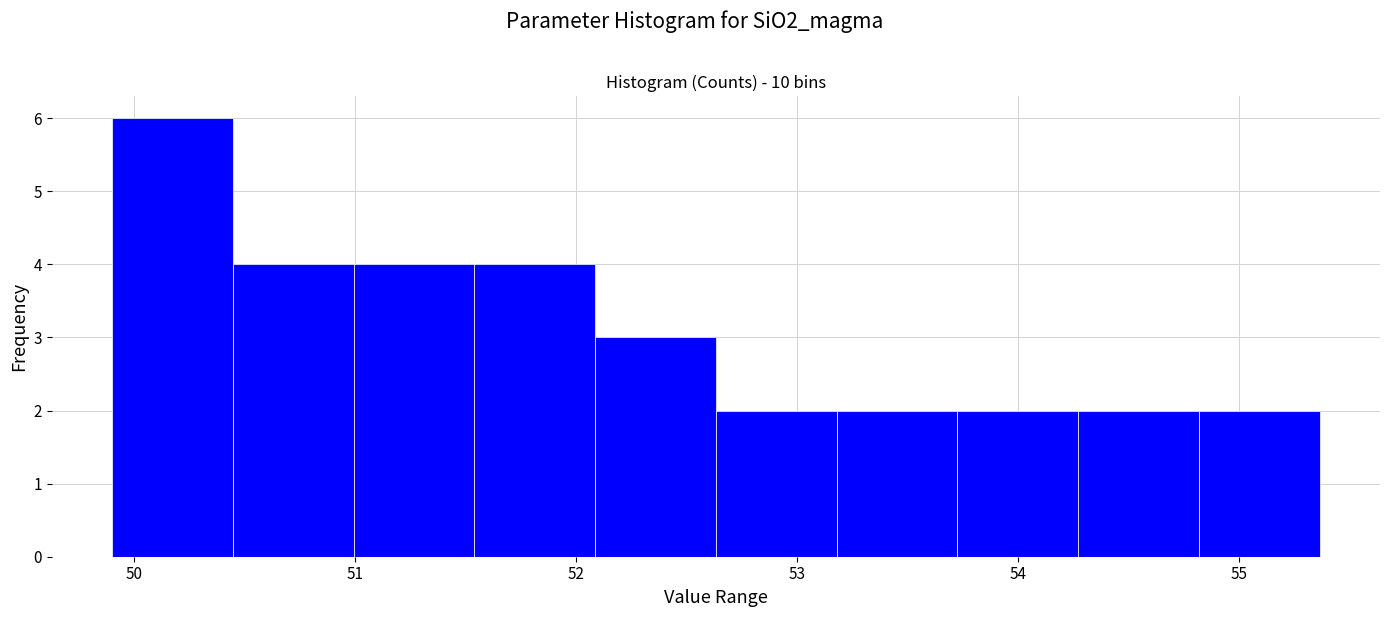

Reading left to right, transcribe this chart: for each bar, give the range it covers on the x-axis and its height. Neither the bar edges nor the heights are printed on the chart, so give them approximately, as read against the axes.

49.9 to 50.4: 6
50.4 to 51.0: 4
51.0 to 51.5: 4
51.5 to 52.1: 4
52.1 to 52.6: 3
52.6 to 53.2: 2
53.2 to 53.7: 2
53.7 to 54.3: 2
54.3 to 54.8: 2
54.8 to 55.4: 2